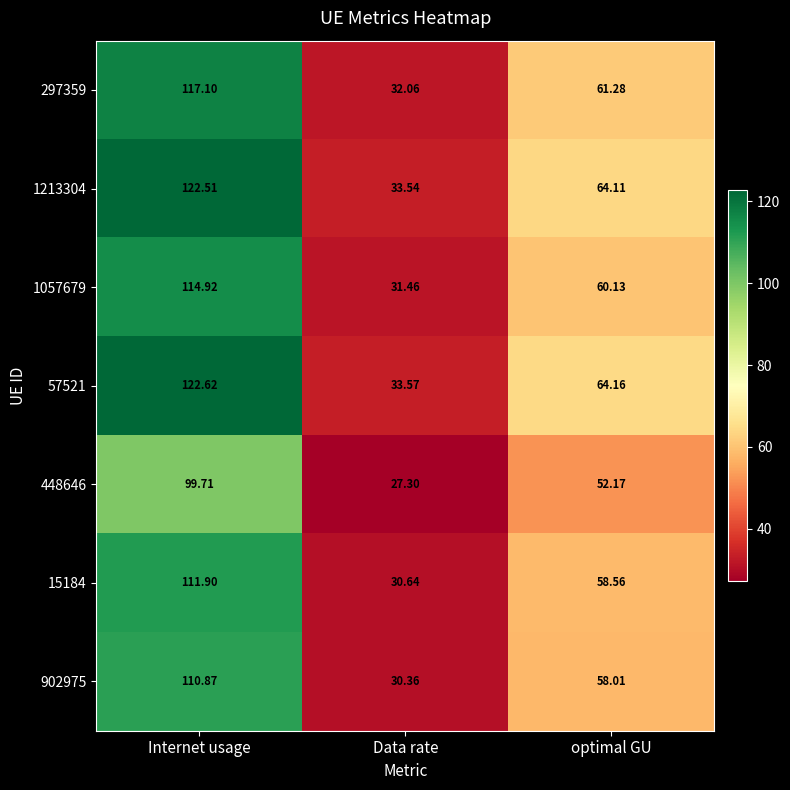

Which category has the lowest value across all series?

Data rate